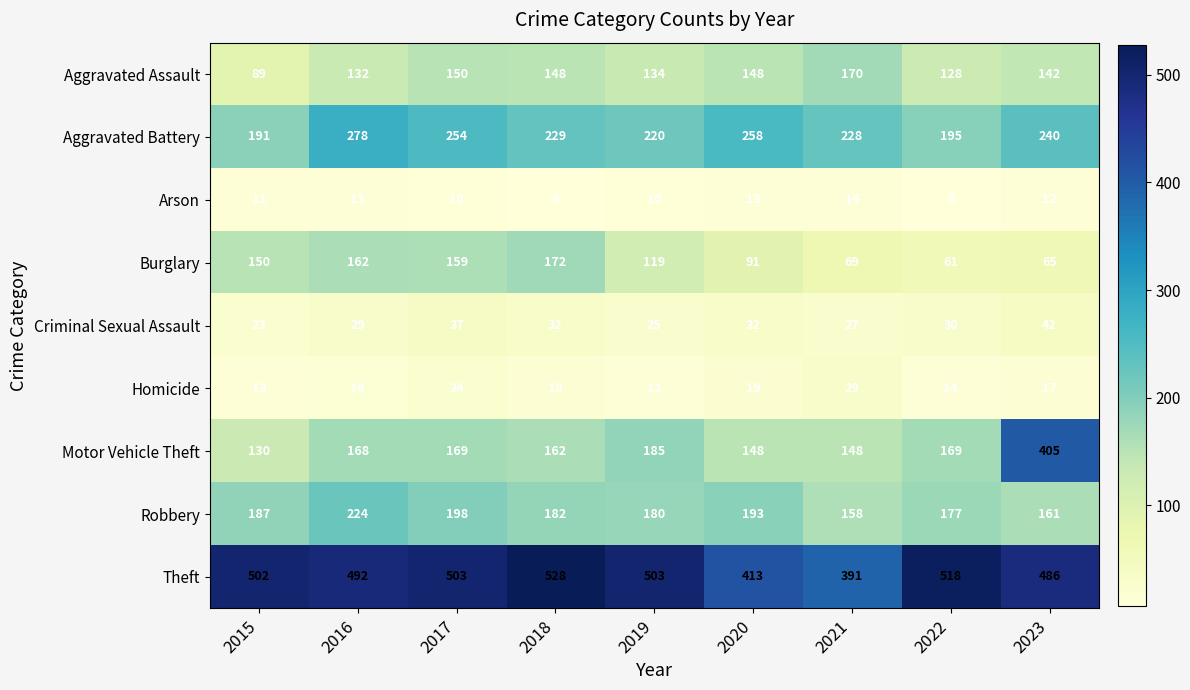

Which series has the largest range (max minus min)?

Motor Vehicle Theft